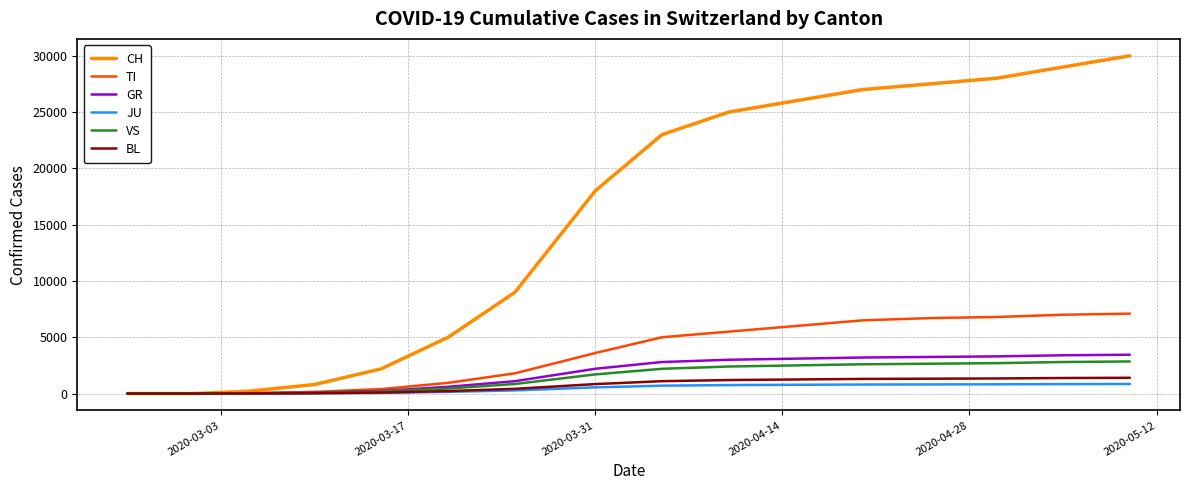

Which series has the widest spread of values?

CH